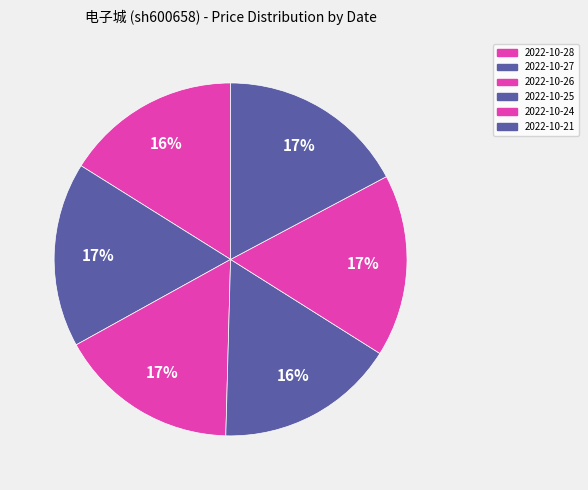

Does 2022-10-27 represent more than half of the total?

No